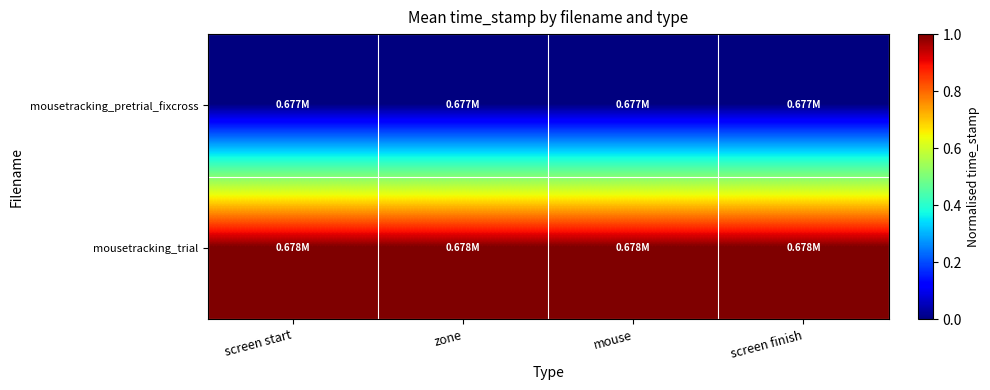

What is the difference between the highest and lowest values at screen start?

1